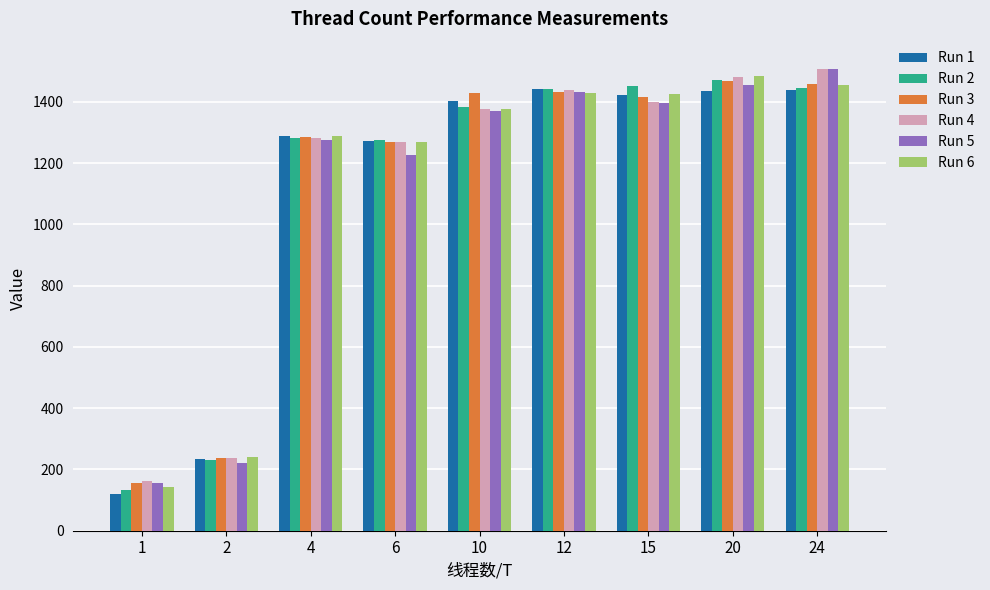

How many data points in Run 4 are less than 1377?

4